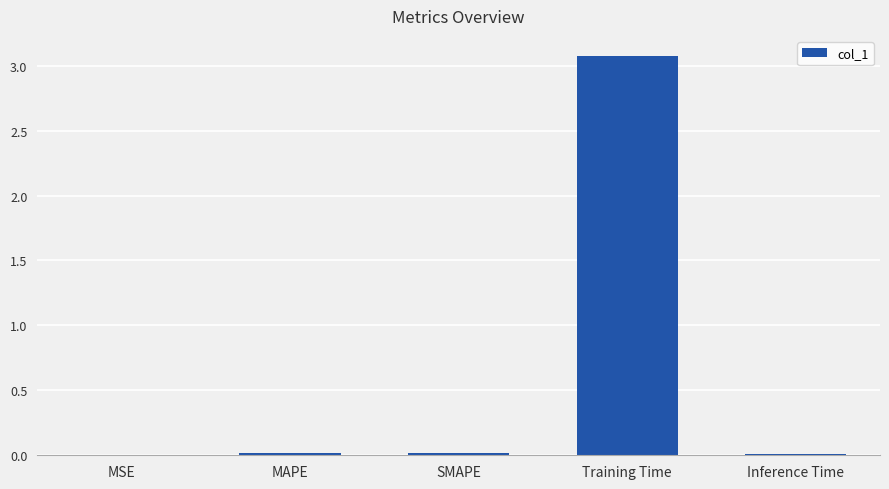

The value at Training Time is 1.0. True or false?

False